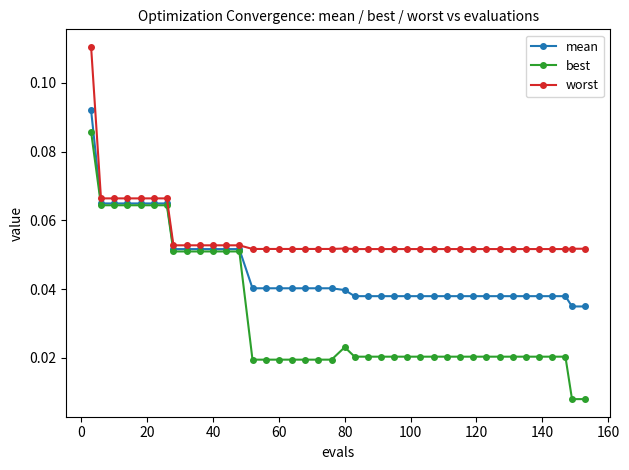

True or false: best has more than 0 points higher than both neighbors.

True